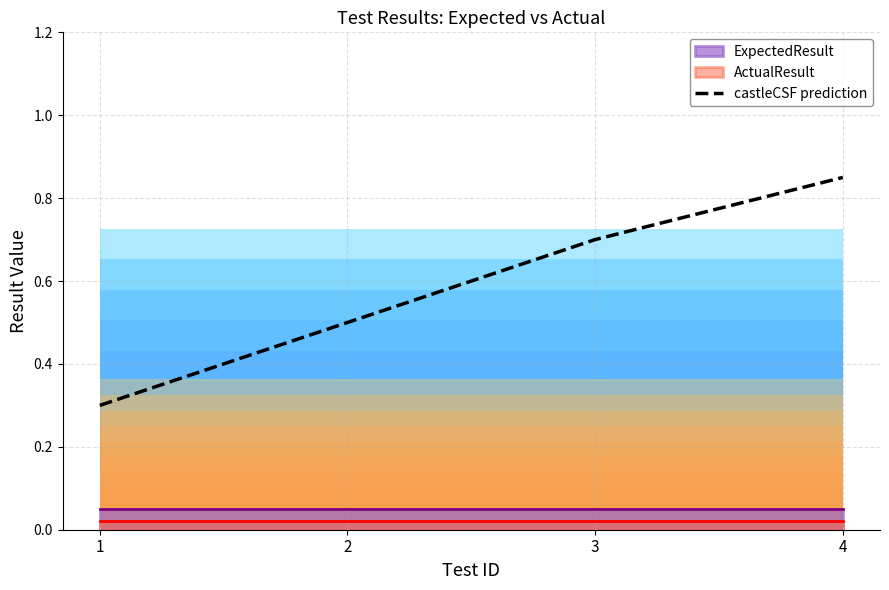

What is the value of the 1st point from the left?

0.3